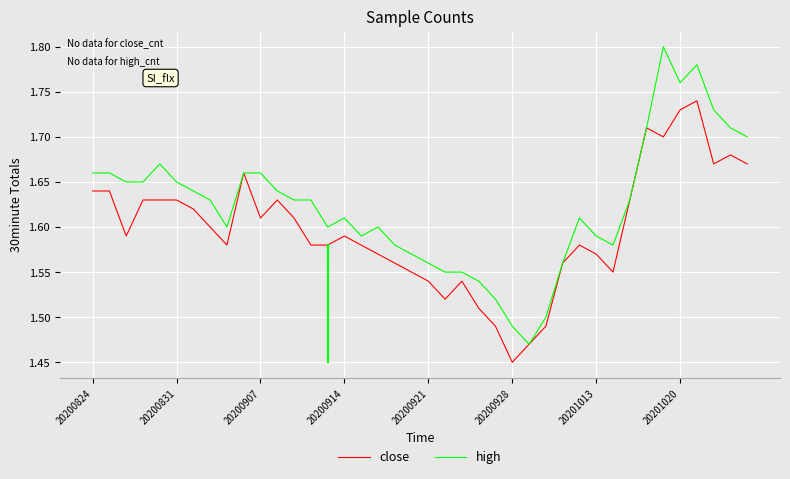

Which series has the widest spread of values?

high